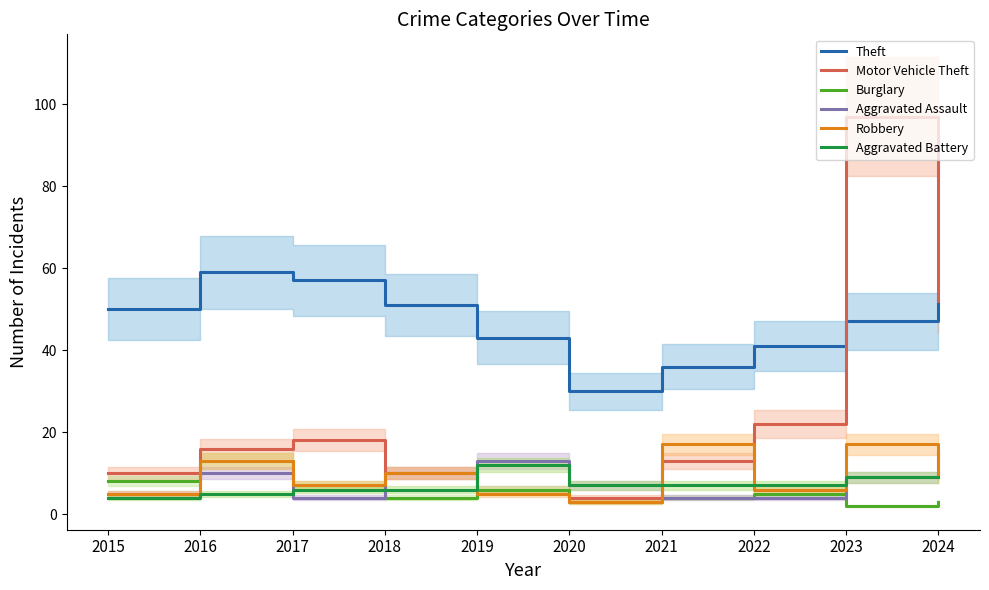

What is the approximate value of Motor Vehicle Theft at 2024?

52